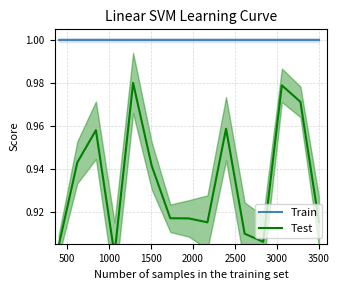

True or false: Train and Test cross at least once.

False